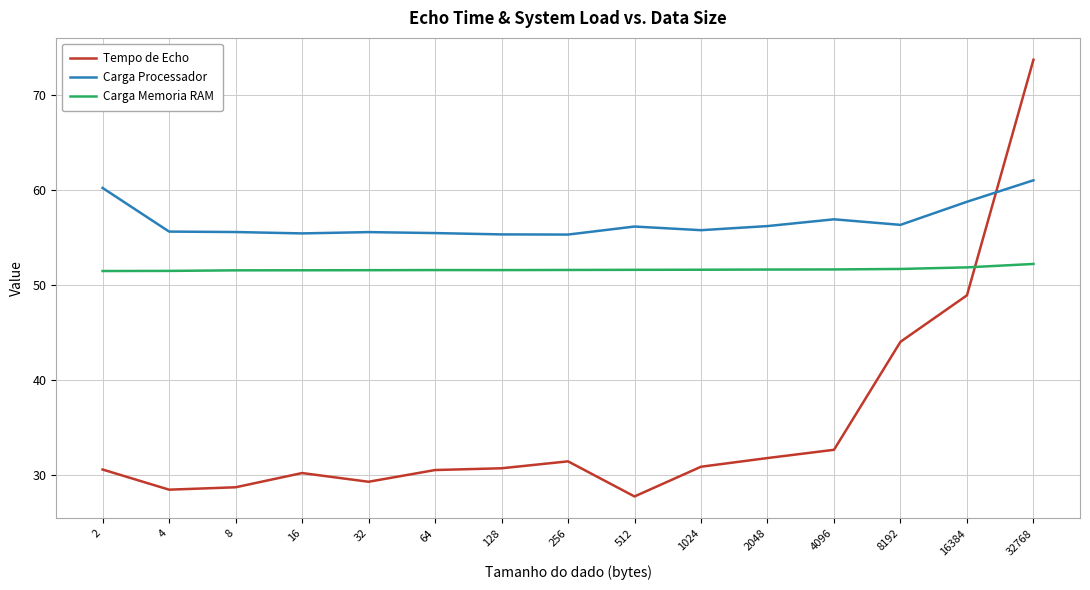

True or false: Carga Processador and Carga Memoria RAM cross at least once.

False